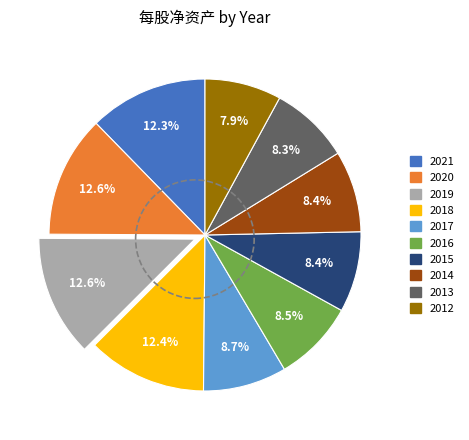

To the nearest percent, what is the average slice percentage?

10%